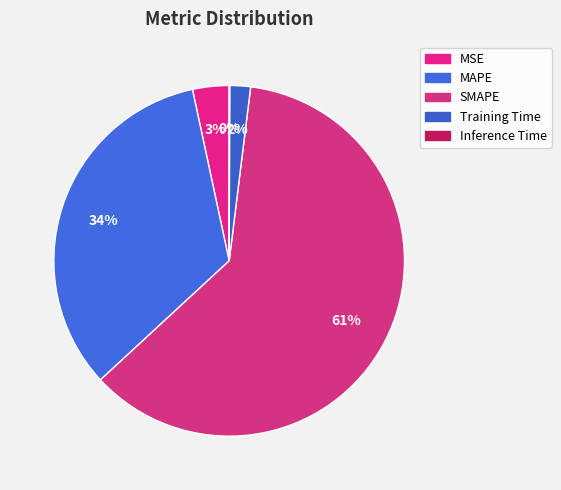

To the nearest percent, what percentage of the pie is SMAPE?

61%